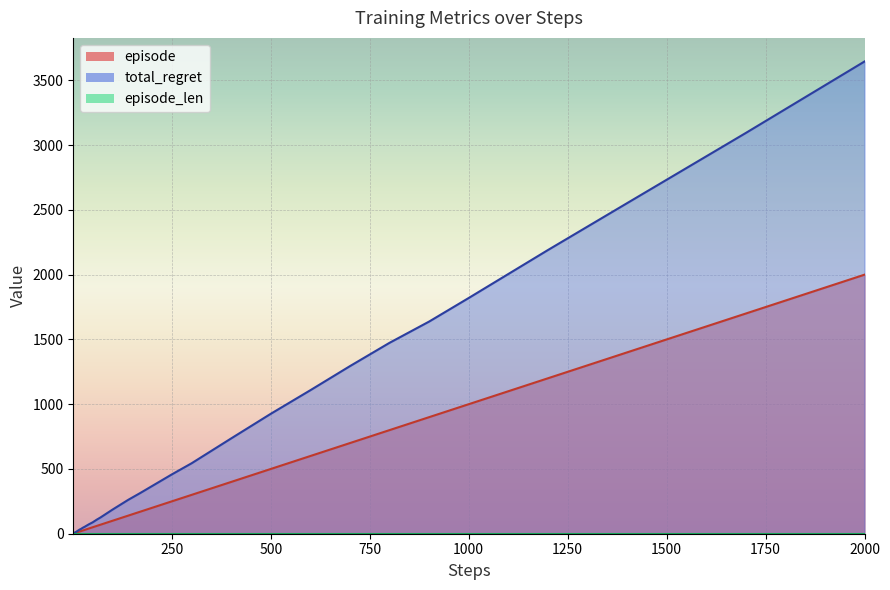

True or false: episode and total_regret cross at least once.

False